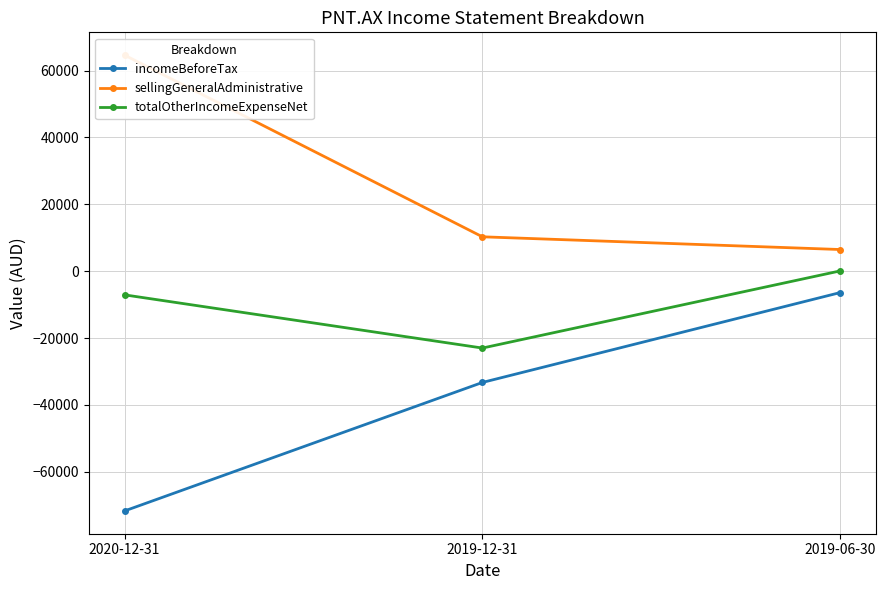

What is the sum of all sellingGeneralAdministrative values?

81403